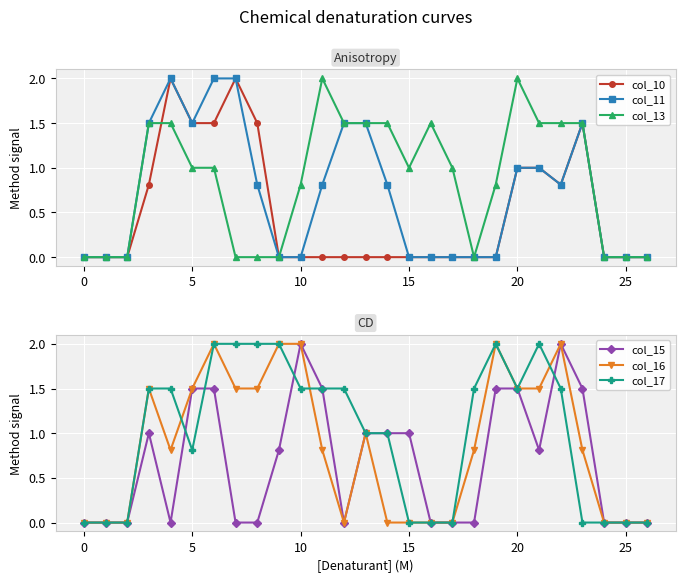

What is the sum of all col_10 values?

13.6